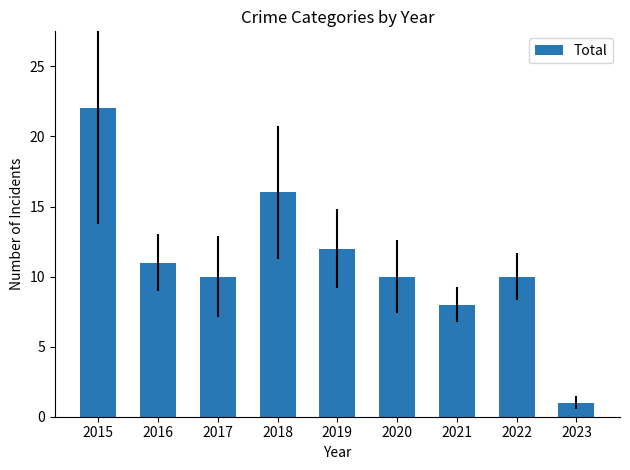

What is the difference between the maximum and minimum values?

21